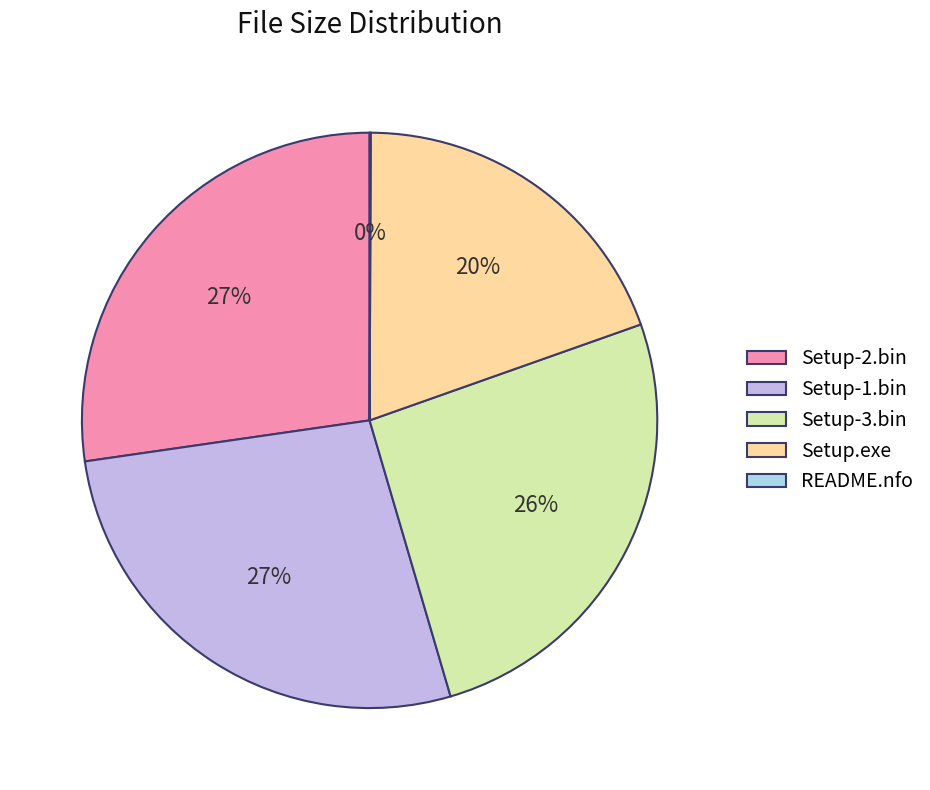

What percentage is the Setup-2.bin slice, to the nearest percent?

27%